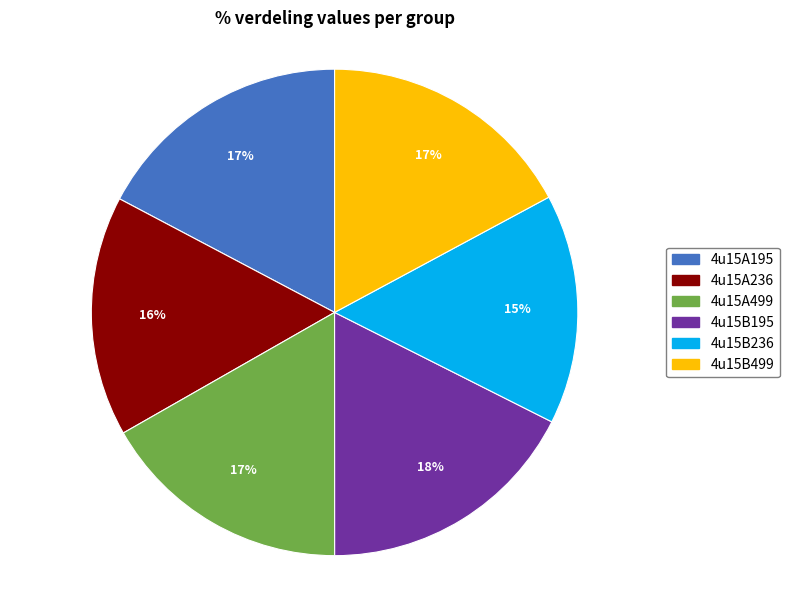

The 4u15A499 slice represents 24% of the pie. True or false?

False